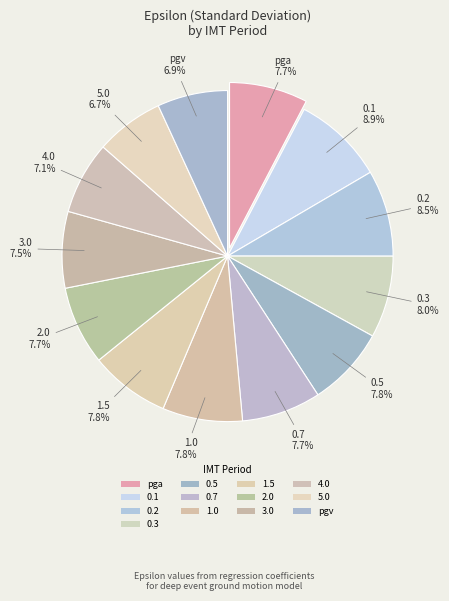

How many segments does this pie chart have?

13